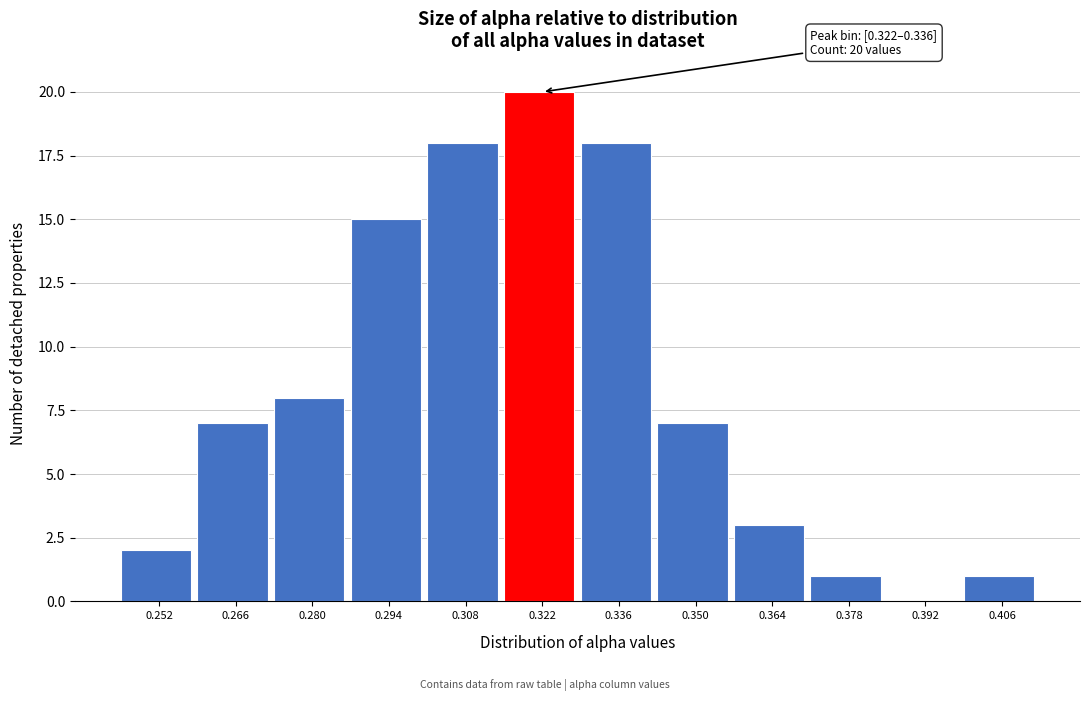

Reading left to right, list all the values displayed in this chart.

0.252=2	0.266=7	0.280=8	0.294=15	0.308=18	0.322=20	0.336=18	0.350=7	0.364=3	0.378=1	0.392=0	0.406=1